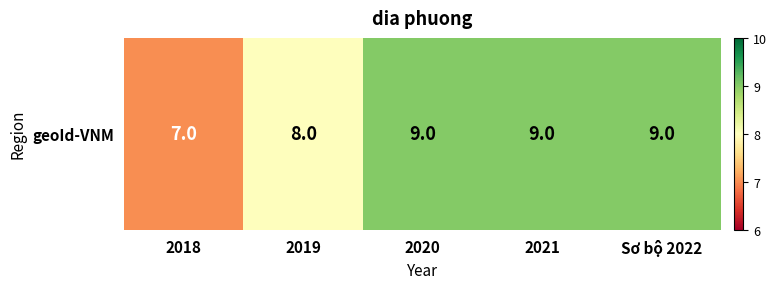

How many data points are less than 9?

2